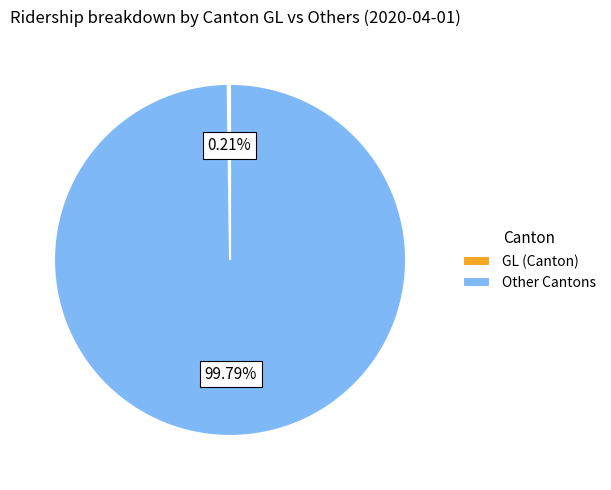

What is the majority slice?

Other Cantons